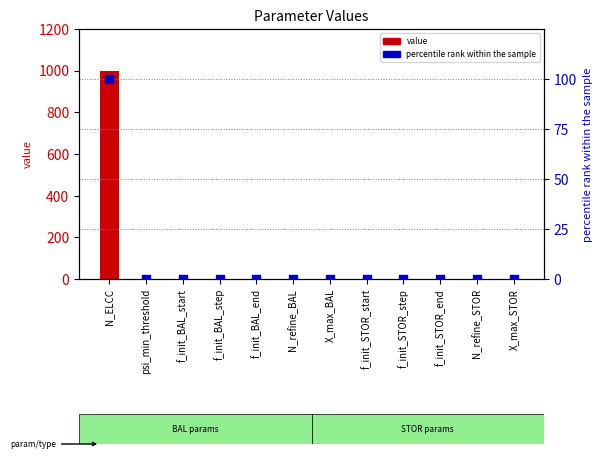

Which series has the largest total across all categories?

value